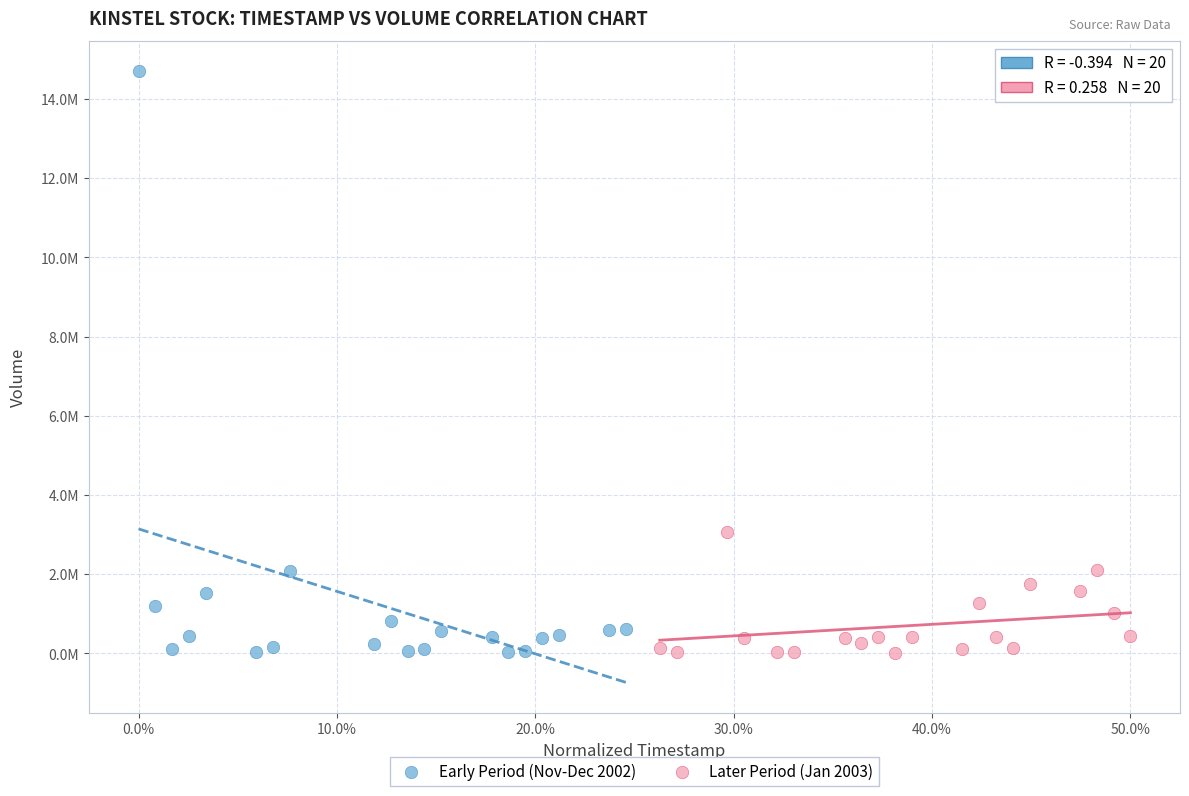

Which series contains the highest Y value?

Early Period (Nov-Dec 2002)